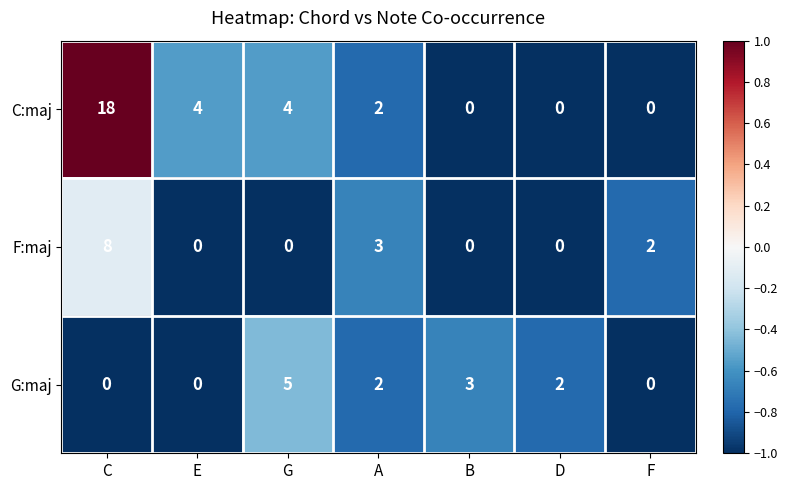

At which category is the sum across all series the highest?

C